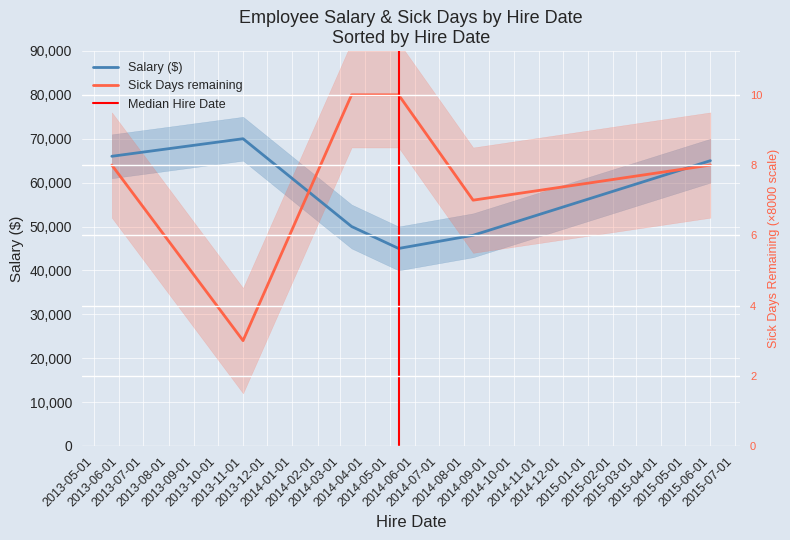

Count the Sick Days remaining values in the range 56000 to 80000.

5